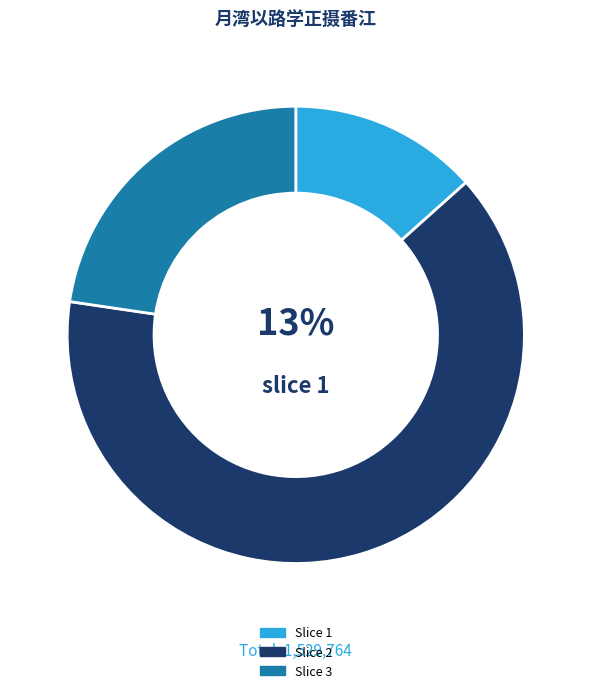

What is the majority slice?

Slice 2